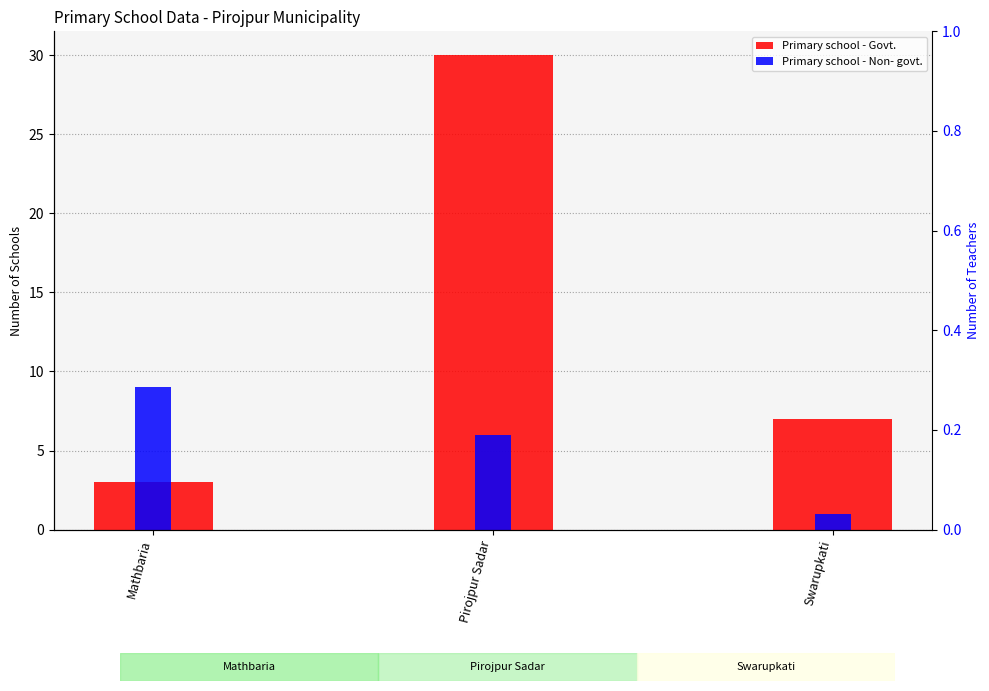

The value of Primary school - Non- govt. at Pirojpur Sadar is 6. True or false?

True